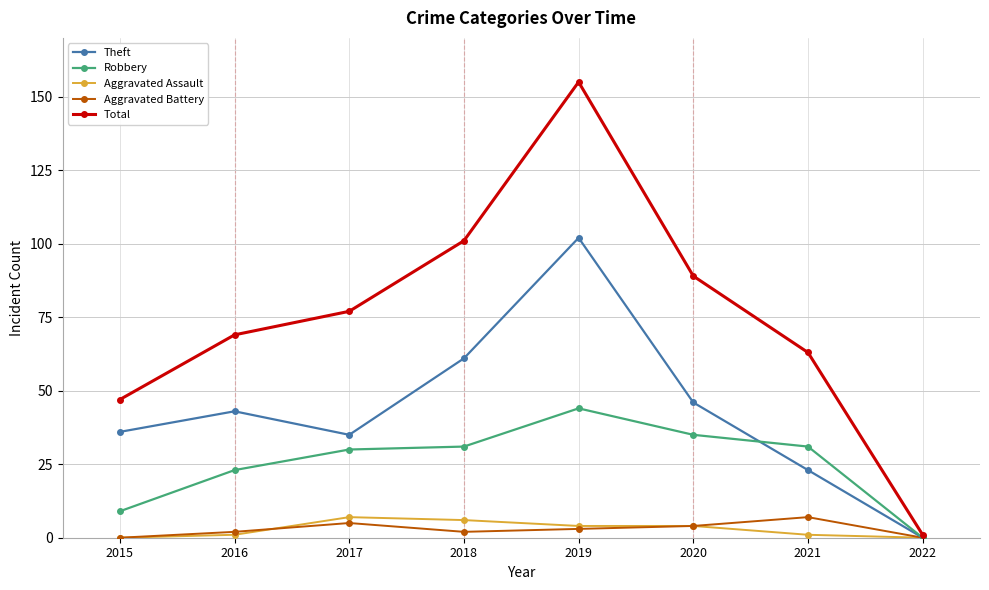

How many data points does each series have?

8